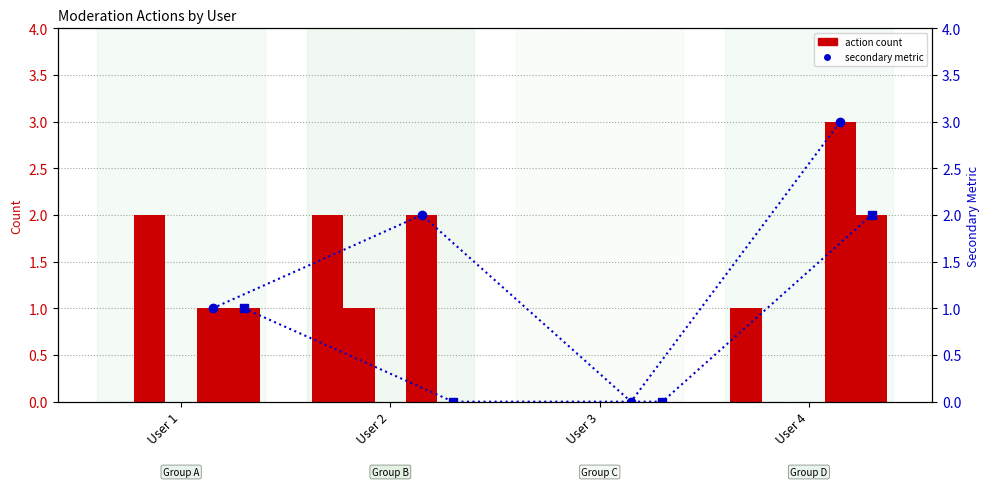

At which label does answers_deleted reach its minimum?

User 3